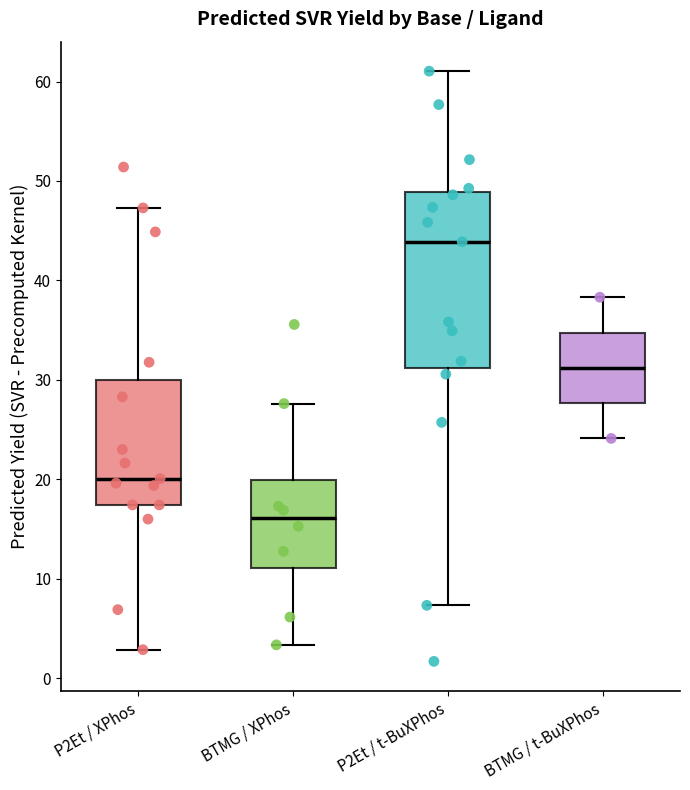

Which box's median line is the highest?

P2Et / t-BuXPhos